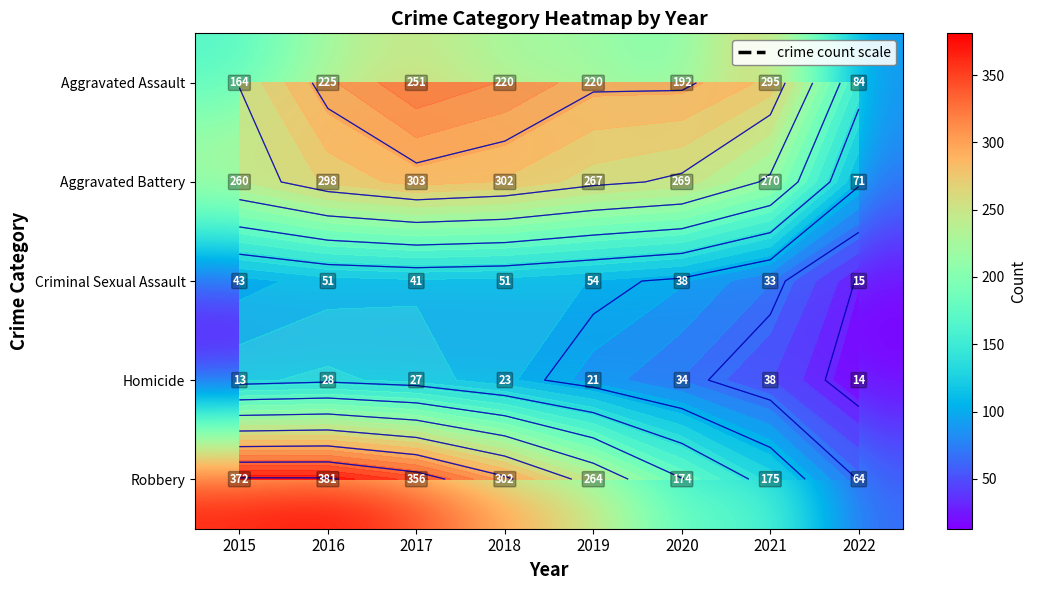

How many data points in Homicide are less than 27?

4